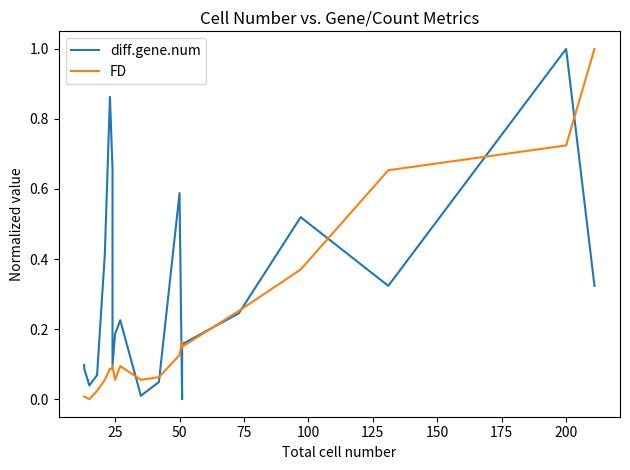

True or false: diff.gene.num and FD intersect in this chart.

True